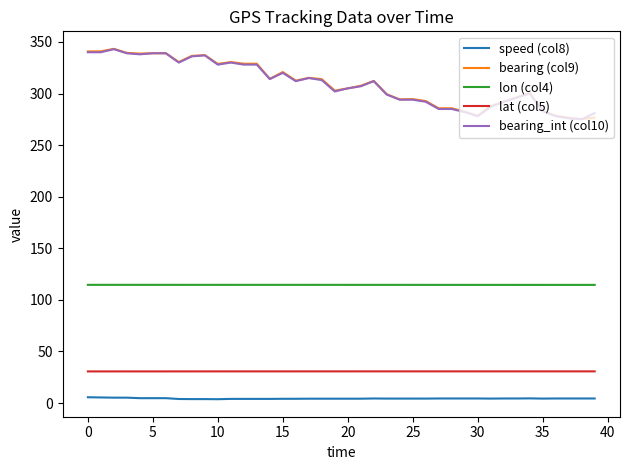

True or false: lon (col4) and bearing (col9) cross at least once.

False